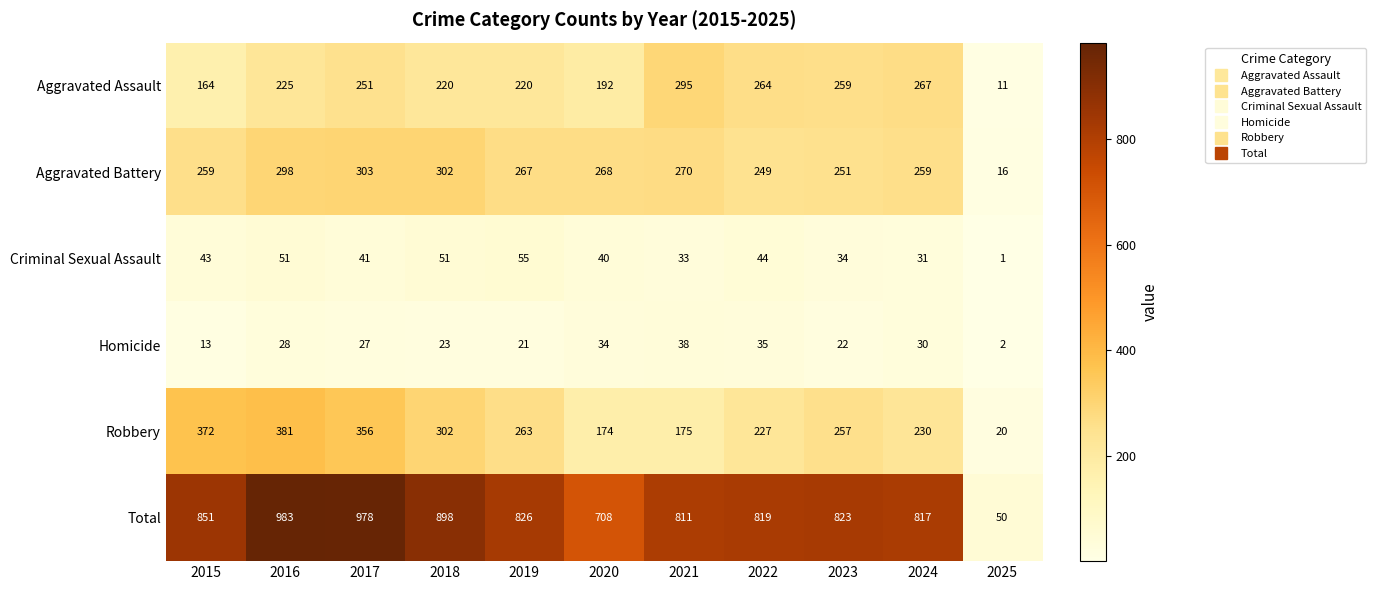

What is the spread (max minus min) of values at 2020?

674